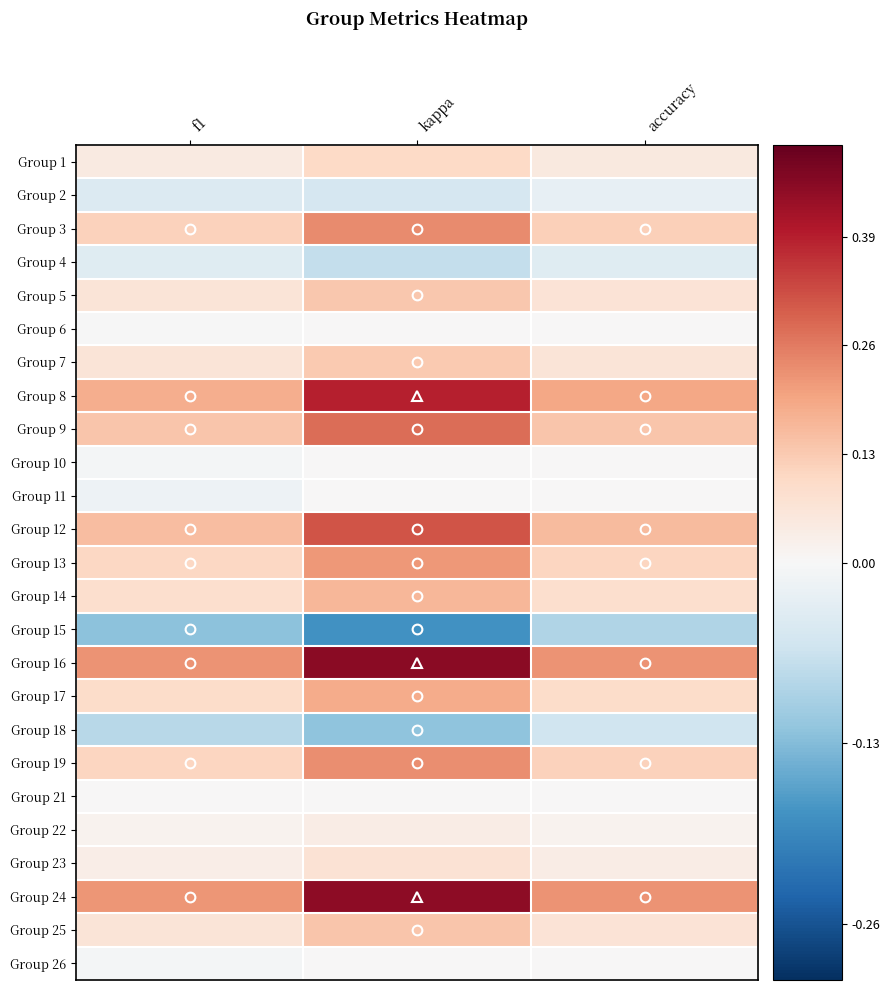

At which category is the sum across all series the highest?

kappa